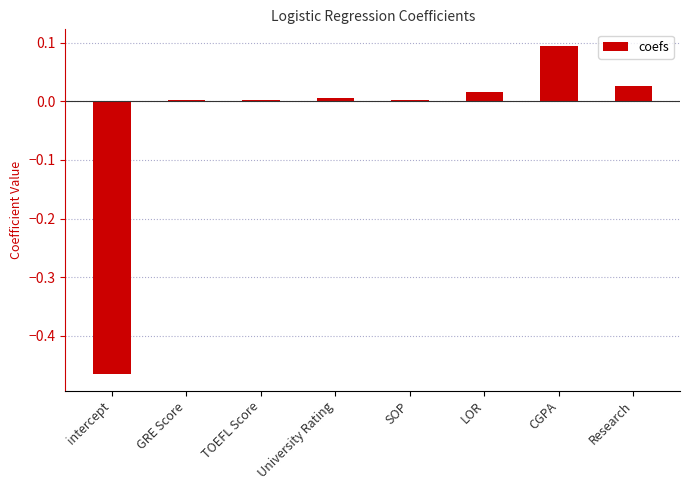

At which category does the chart reach its peak across all series?

CGPA